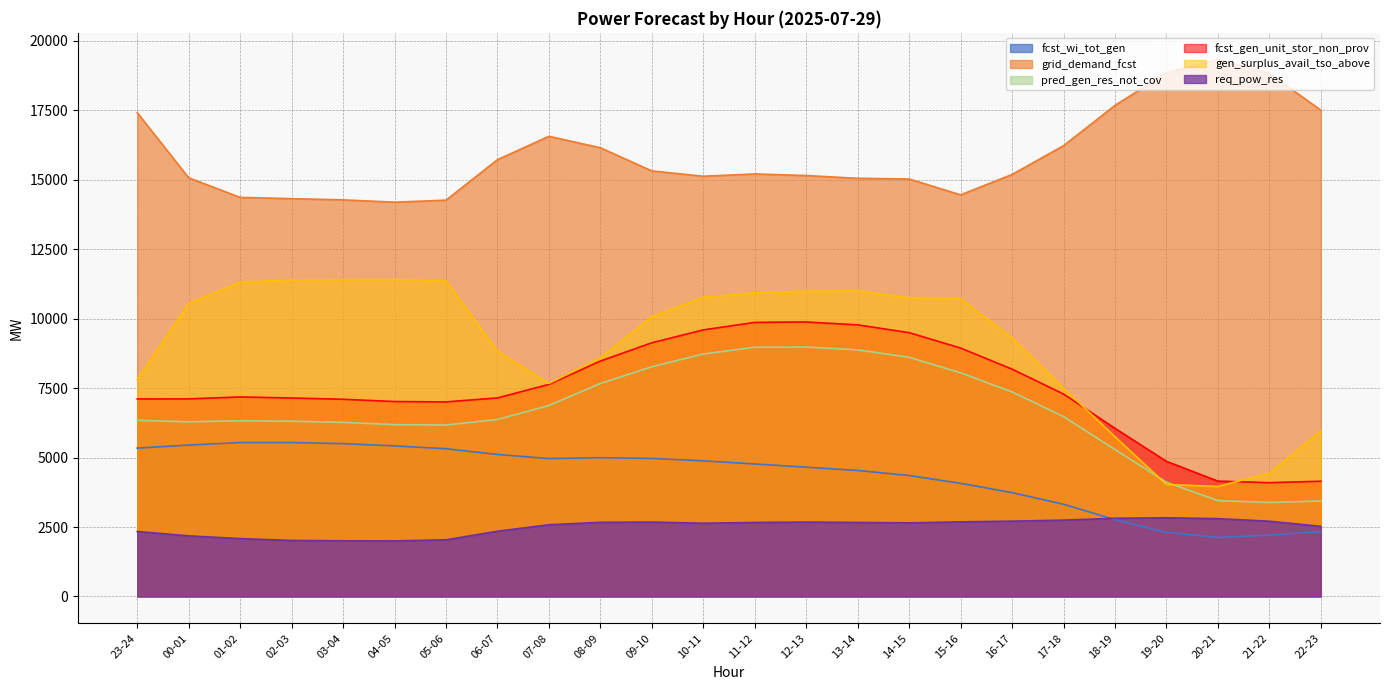

Which series has the widest spread of values?

gen_surplus_avail_tso_above